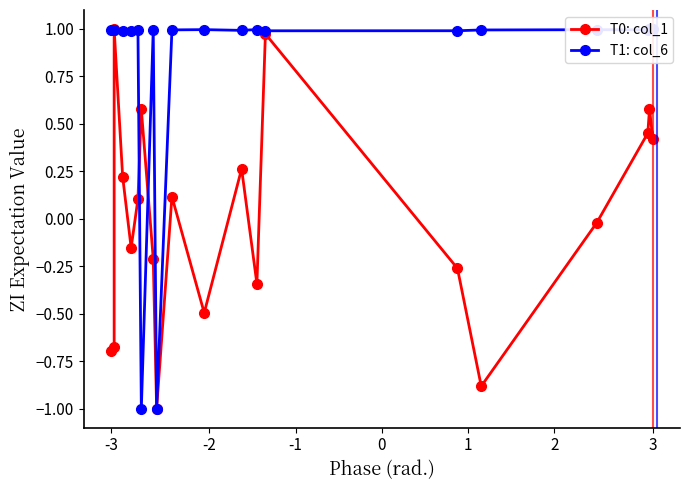

In T0: col_1, how many points are higher than both neighbors (excluding endpoints)?

6